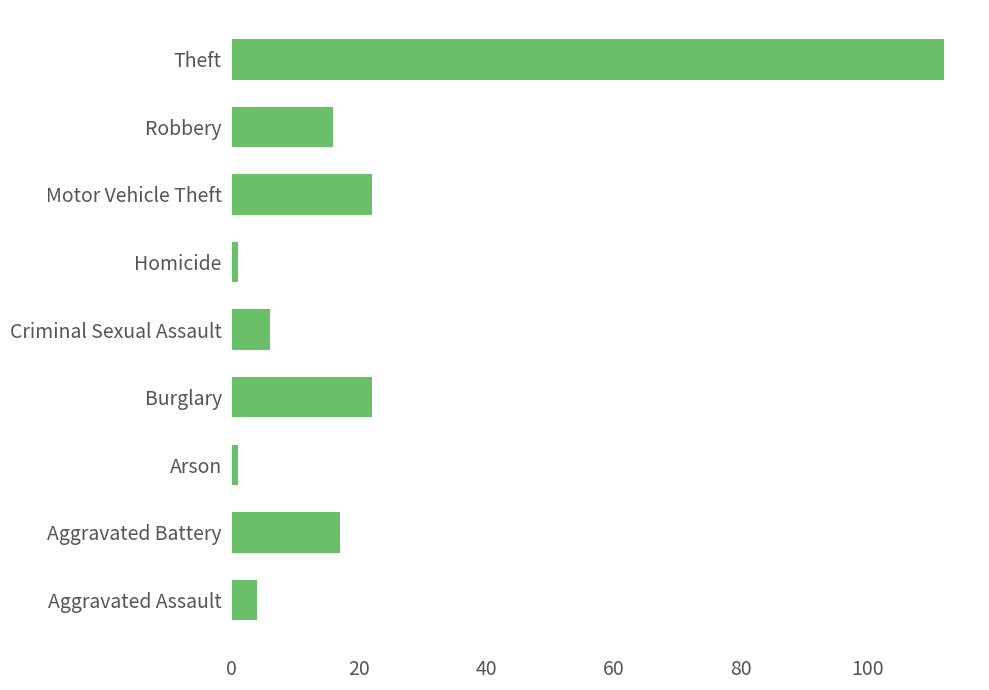

What is the minimum value shown in the chart?

1